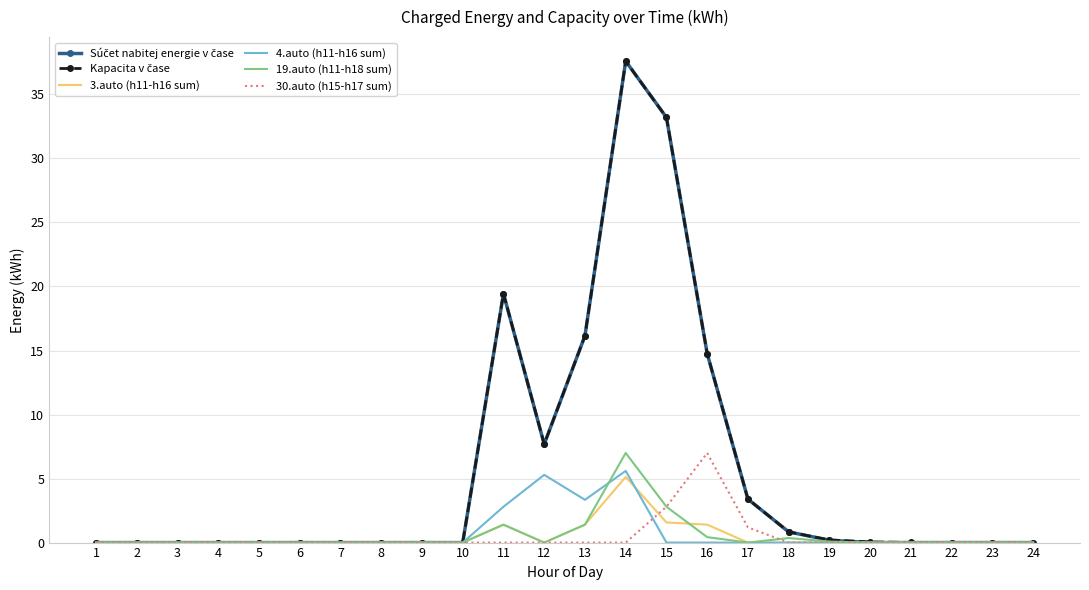

At how many categories does at least one series exceed 29?

2